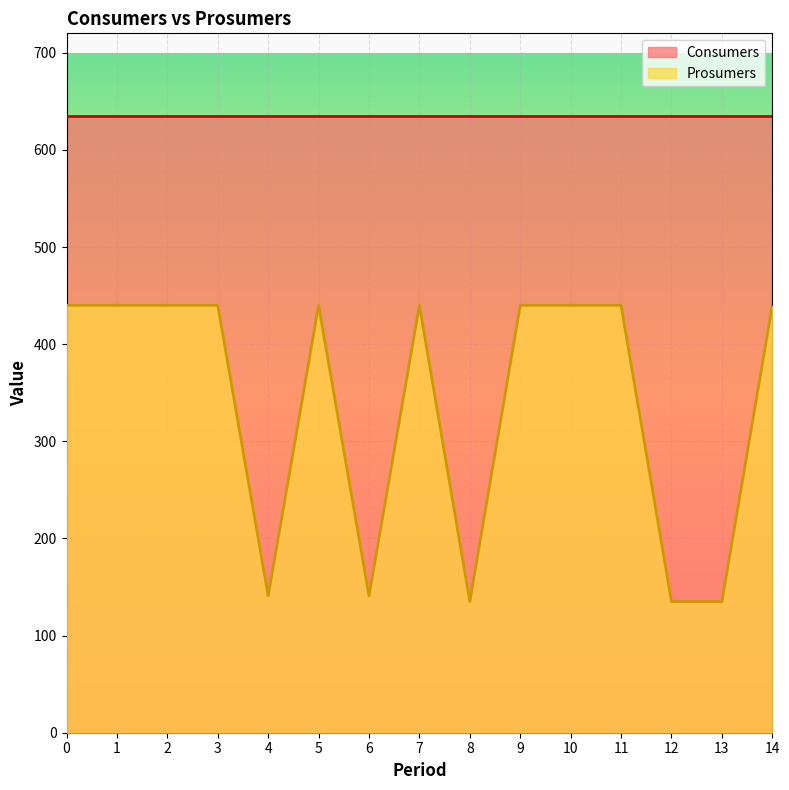

Rank the categories by value from highest to lowest.

0, 1, 2, 3, 5, 7, 9, 10, 11, 14, 4, 6, 8, 12, 13